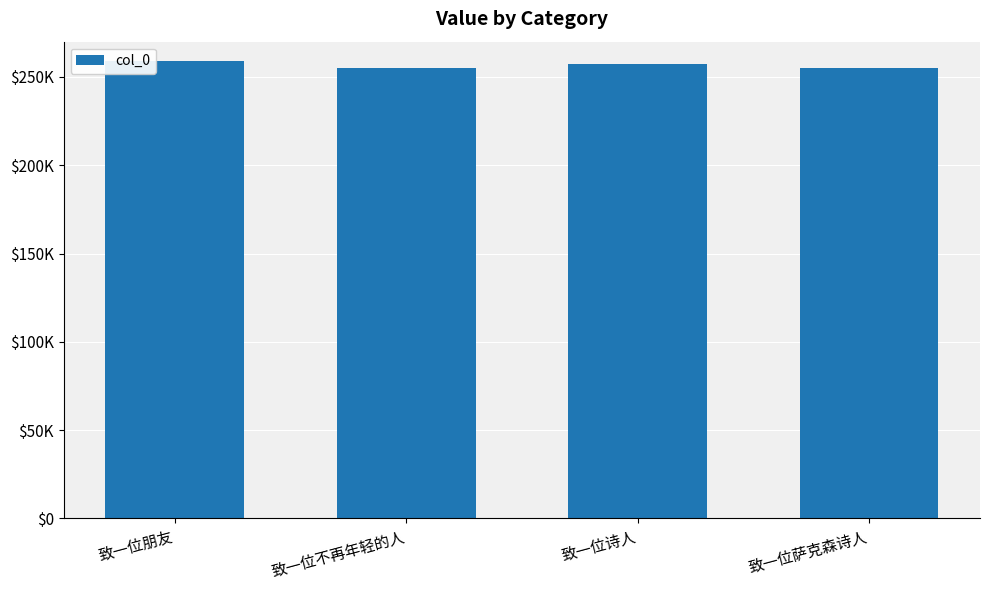

Reading left to right, extract all data points from this chart.

致一位朋友=259214	致一位不再年轻的人=254968	致一位诗人=257215	致一位萨克森诗人=254970